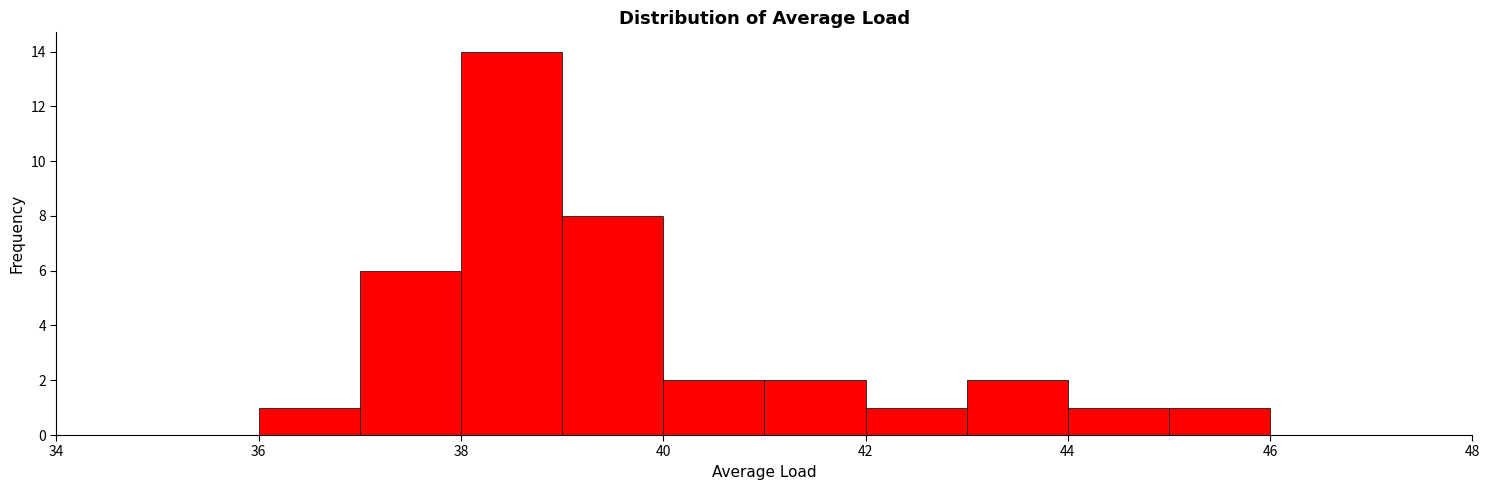

What is the height of the bar covering 43 to 44 on the x-axis? The values are not printed on the chart, so give them approximately, as read against the axis.

2